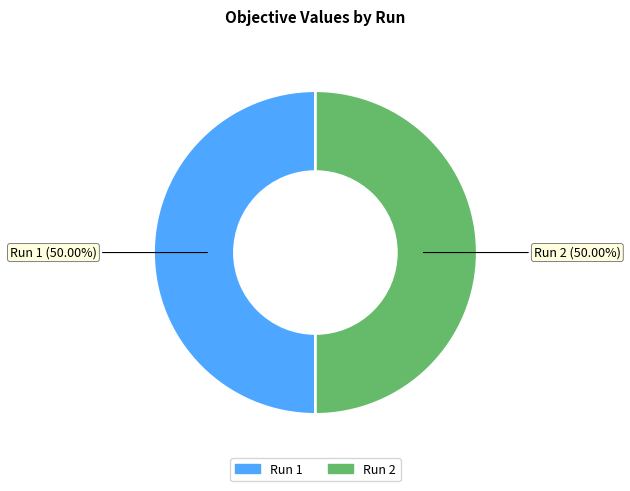

Is the sum of Run 1 and Run 2 greater than half?

Yes